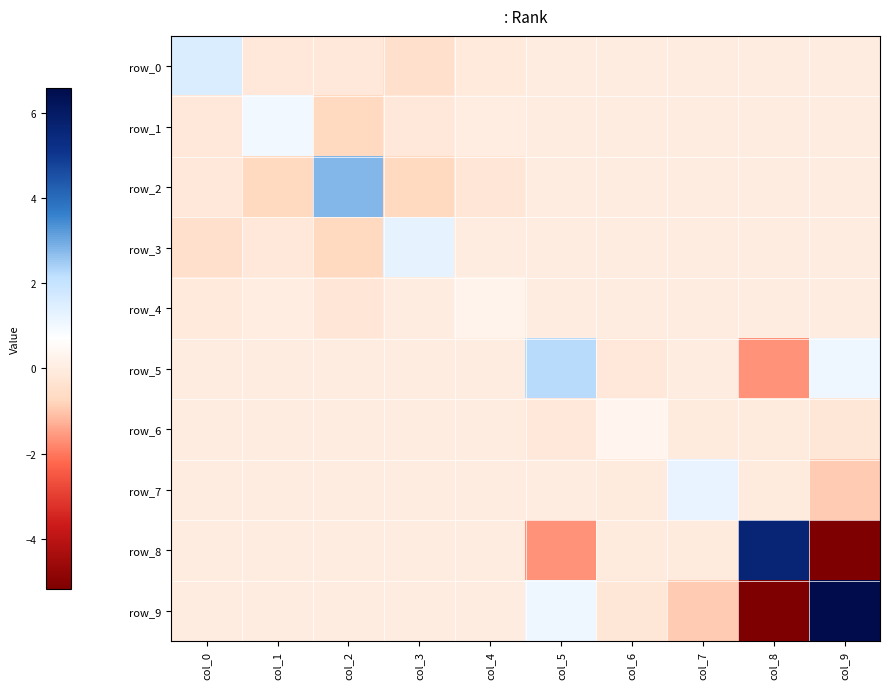

Is it true that row_5 equals -0.0 at col_7?

False